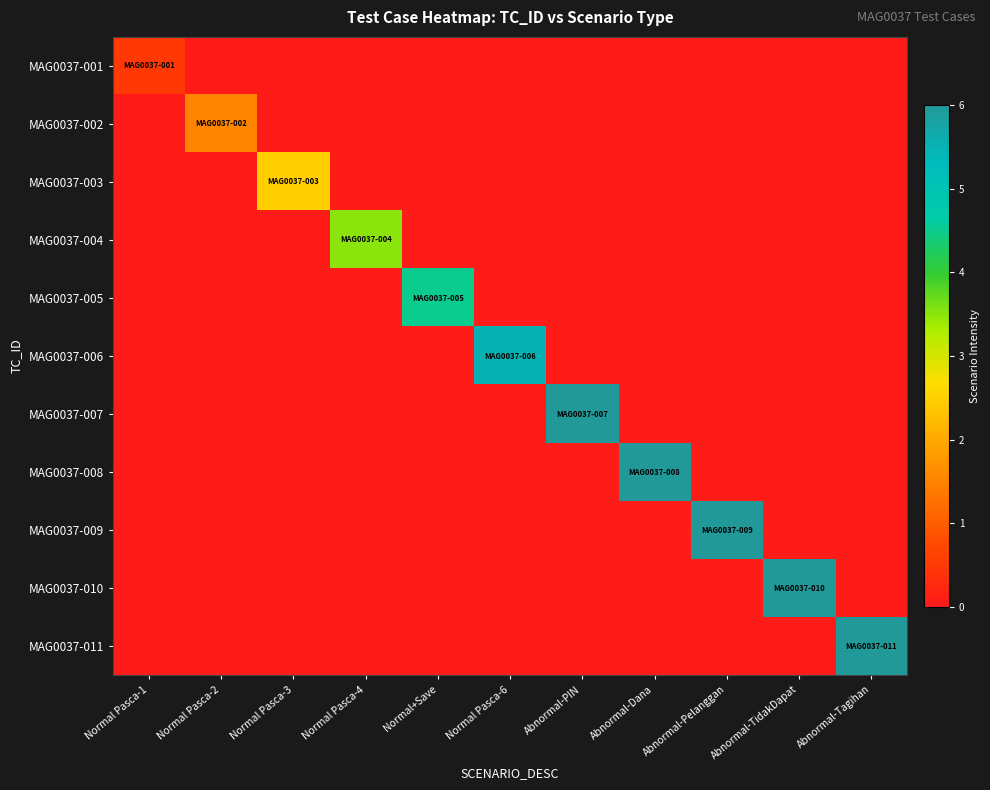

Reading right to left, transcribe all the data shown in this chart.

MAG0037-001: Abnormal-Tagihan=0.1	Abnormal-TidakDapat=0.1	Abnormal-Pelanggan=0.1	Abnormal-Dana=0.1	Abnormal-PIN=0.1	Normal Pasca-6=0.1	Normal+Save=0.1	Normal Pasca-4=0.1	Normal Pasca-3=0.1	Normal Pasca-2=0.1	Normal Pasca-1=0.5
MAG0037-002: Abnormal-Tagihan=0.1	Abnormal-TidakDapat=0.1	Abnormal-Pelanggan=0.1	Abnormal-Dana=0.1	Abnormal-PIN=0.1	Normal Pasca-6=0.1	Normal+Save=0.1	Normal Pasca-4=0.1	Normal Pasca-3=0.1	Normal Pasca-2=1.5	Normal Pasca-1=0.1
MAG0037-003: Abnormal-Tagihan=0.1	Abnormal-TidakDapat=0.1	Abnormal-Pelanggan=0.1	Abnormal-Dana=0.1	Abnormal-PIN=0.1	Normal Pasca-6=0.1	Normal+Save=0.1	Normal Pasca-4=0.1	Normal Pasca-3=2.5	Normal Pasca-2=0.1	Normal Pasca-1=0.1
MAG0037-004: Abnormal-Tagihan=0.1	Abnormal-TidakDapat=0.1	Abnormal-Pelanggan=0.1	Abnormal-Dana=0.1	Abnormal-PIN=0.1	Normal Pasca-6=0.1	Normal+Save=0.1	Normal Pasca-4=3.5	Normal Pasca-3=0.1	Normal Pasca-2=0.1	Normal Pasca-1=0.1
MAG0037-005: Abnormal-Tagihan=0.1	Abnormal-TidakDapat=0.1	Abnormal-Pelanggan=0.1	Abnormal-Dana=0.1	Abnormal-PIN=0.1	Normal Pasca-6=0.1	Normal+Save=4.5	Normal Pasca-4=0.1	Normal Pasca-3=0.1	Normal Pasca-2=0.1	Normal Pasca-1=0.1
MAG0037-006: Abnormal-Tagihan=0.1	Abnormal-TidakDapat=0.1	Abnormal-Pelanggan=0.1	Abnormal-Dana=0.1	Abnormal-PIN=0.1	Normal Pasca-6=5.5	Normal+Save=0.1	Normal Pasca-4=0.1	Normal Pasca-3=0.1	Normal Pasca-2=0.1	Normal Pasca-1=0.1
MAG0037-007: Abnormal-Tagihan=0.1	Abnormal-TidakDapat=0.1	Abnormal-Pelanggan=0.1	Abnormal-Dana=0.1	Abnormal-PIN=6.5	Normal Pasca-6=0.1	Normal+Save=0.1	Normal Pasca-4=0.1	Normal Pasca-3=0.1	Normal Pasca-2=0.1	Normal Pasca-1=0.1
MAG0037-008: Abnormal-Tagihan=0.1	Abnormal-TidakDapat=0.1	Abnormal-Pelanggan=0.1	Abnormal-Dana=7.5	Abnormal-PIN=0.1	Normal Pasca-6=0.1	Normal+Save=0.1	Normal Pasca-4=0.1	Normal Pasca-3=0.1	Normal Pasca-2=0.1	Normal Pasca-1=0.1
MAG0037-009: Abnormal-Tagihan=0.1	Abnormal-TidakDapat=0.1	Abnormal-Pelanggan=8.5	Abnormal-Dana=0.1	Abnormal-PIN=0.1	Normal Pasca-6=0.1	Normal+Save=0.1	Normal Pasca-4=0.1	Normal Pasca-3=0.1	Normal Pasca-2=0.1	Normal Pasca-1=0.1
MAG0037-010: Abnormal-Tagihan=0.1	Abnormal-TidakDapat=9.5	Abnormal-Pelanggan=0.1	Abnormal-Dana=0.1	Abnormal-PIN=0.1	Normal Pasca-6=0.1	Normal+Save=0.1	Normal Pasca-4=0.1	Normal Pasca-3=0.1	Normal Pasca-2=0.1	Normal Pasca-1=0.1
MAG0037-011: Abnormal-Tagihan=10.5	Abnormal-TidakDapat=0.1	Abnormal-Pelanggan=0.1	Abnormal-Dana=0.1	Abnormal-PIN=0.1	Normal Pasca-6=0.1	Normal+Save=0.1	Normal Pasca-4=0.1	Normal Pasca-3=0.1	Normal Pasca-2=0.1	Normal Pasca-1=0.1